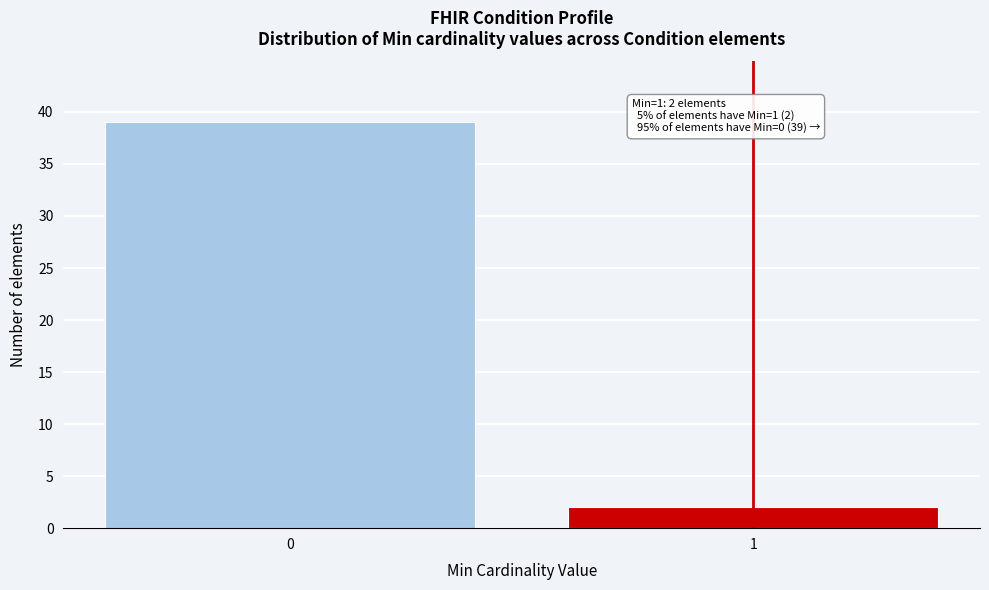

Reading left to right, what are all the values shown in this chart?

0=39	1=2